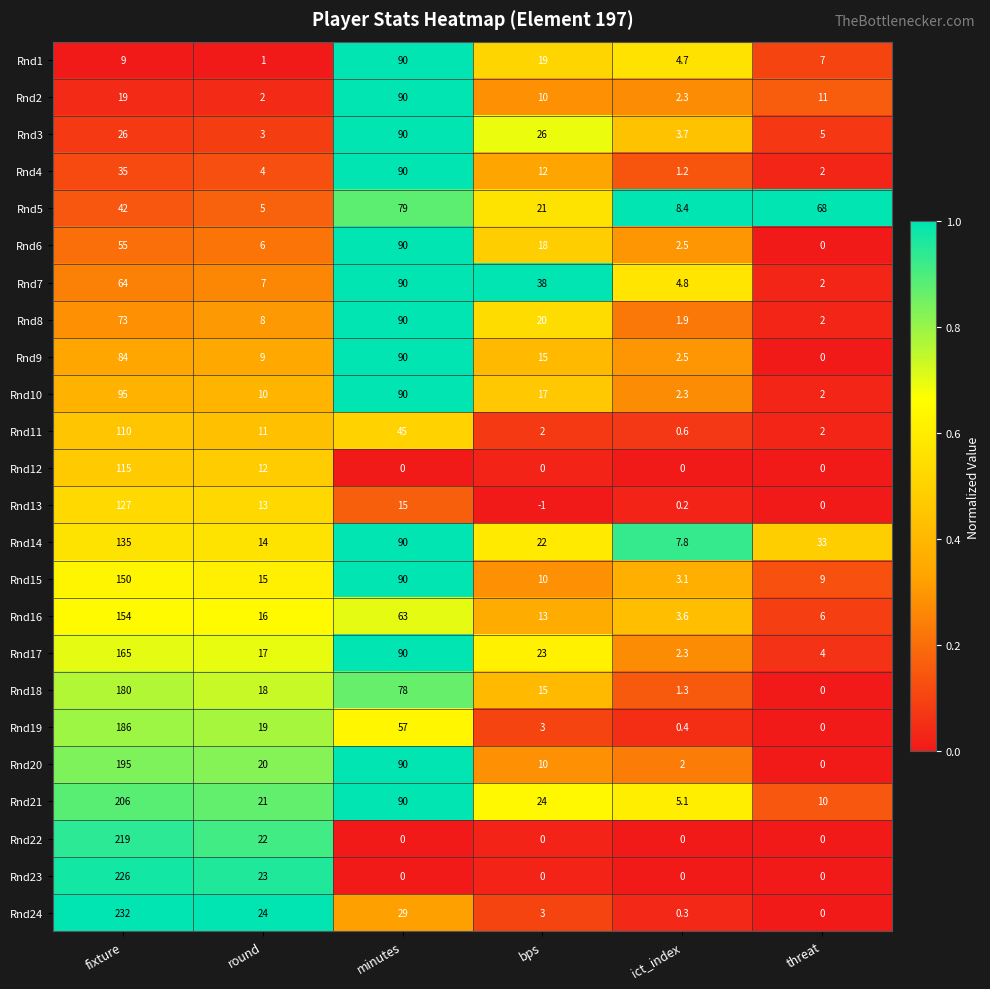

Which series has the largest total across all categories?

Rnd21